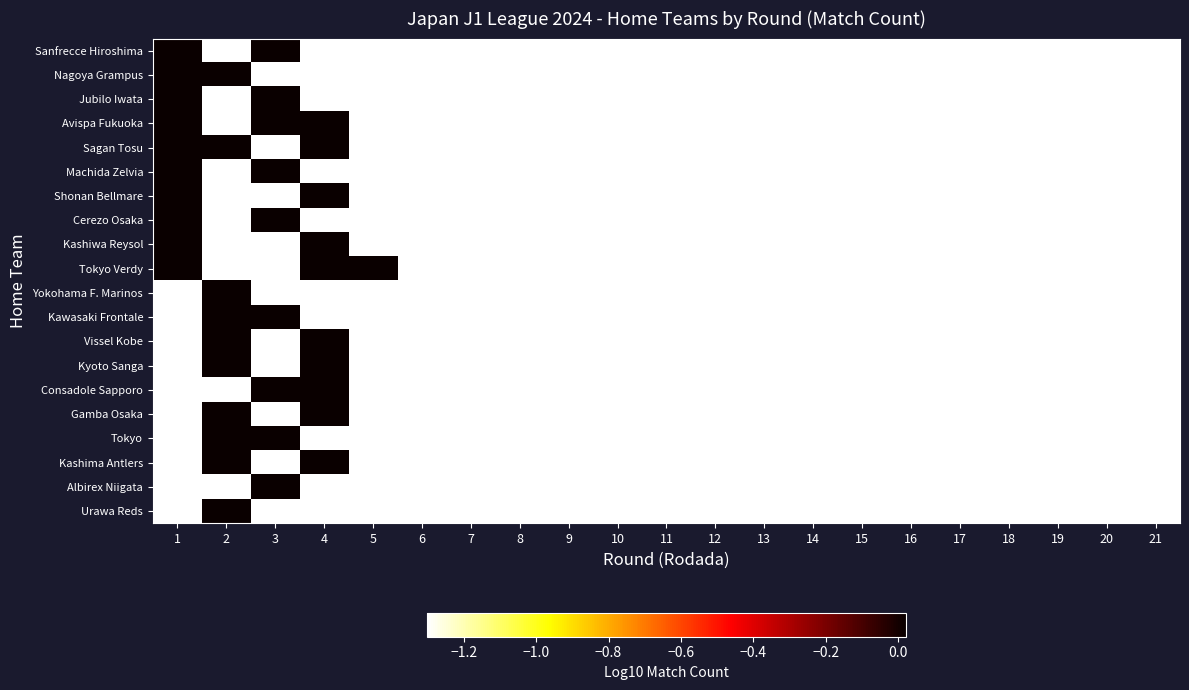

What is the difference between the highest and lowest values at 1?

1.3